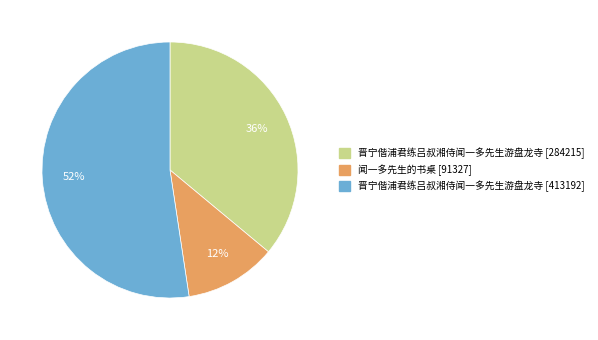

To the nearest percent, what is the average slice percentage?

33%